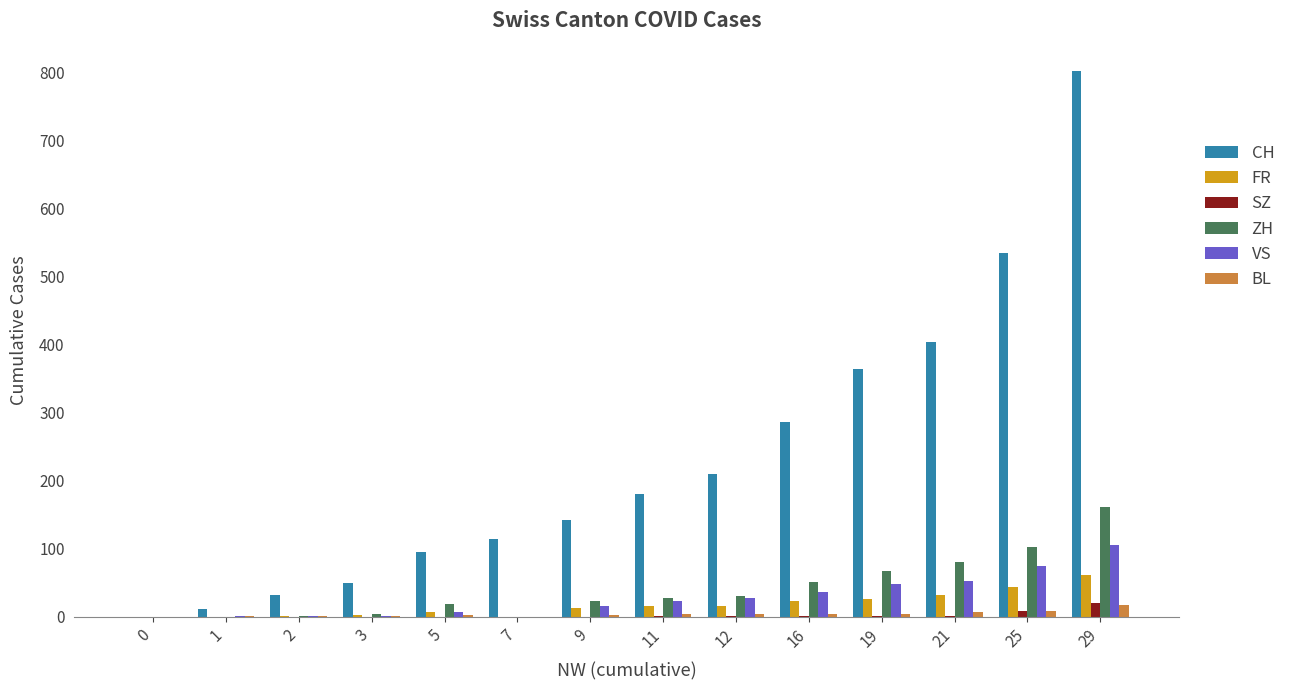

True or false: BL has a value of 7 at 21.

True